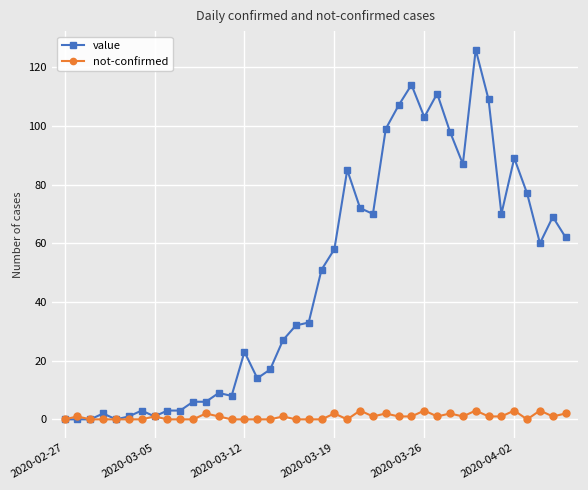

How many distinct data groups are displayed?

2